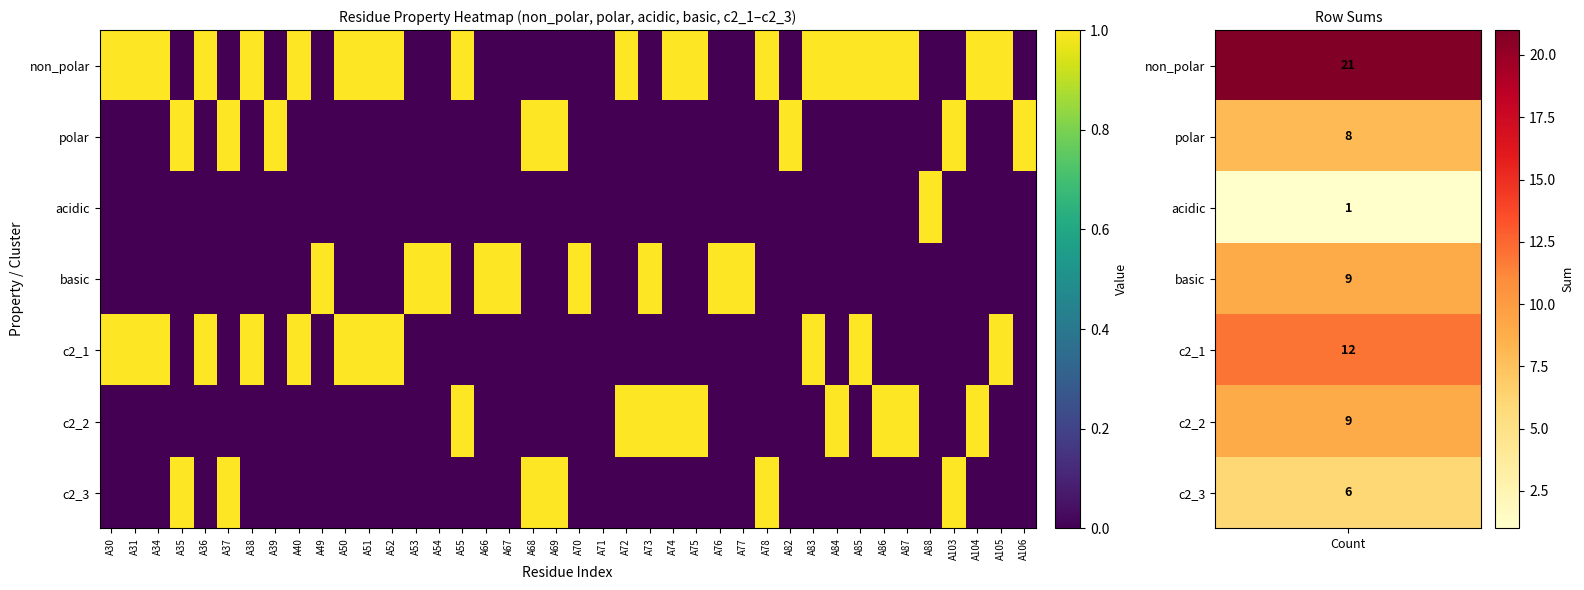

Reading left to right, list all the values displayed in this chart.

non_polar: A30=1	A31=1	A34=1	A35=0	A36=1	A37=0	A38=1	A39=0	A40=1	A49=0	A50=1	A51=1	A52=1	A53=0	A54=0	A55=1	A66=0	A67=0	A68=0	A69=0	A70=0	A71=0	A72=1	A73=0	A74=1	A75=1	A76=0	A77=0	A78=1	A82=0	A83=1	A84=1	A85=1	A86=1	A87=1	A88=0	A103=0	A104=1	A105=1	A106=0
polar: A30=0	A31=0	A34=0	A35=1	A36=0	A37=1	A38=0	A39=1	A40=0	A49=0	A50=0	A51=0	A52=0	A53=0	A54=0	A55=0	A66=0	A67=0	A68=1	A69=1	A70=0	A71=0	A72=0	A73=0	A74=0	A75=0	A76=0	A77=0	A78=0	A82=1	A83=0	A84=0	A85=0	A86=0	A87=0	A88=0	A103=1	A104=0	A105=0	A106=1
acidic: A30=0	A31=0	A34=0	A35=0	A36=0	A37=0	A38=0	A39=0	A40=0	A49=0	A50=0	A51=0	A52=0	A53=0	A54=0	A55=0	A66=0	A67=0	A68=0	A69=0	A70=0	A71=0	A72=0	A73=0	A74=0	A75=0	A76=0	A77=0	A78=0	A82=0	A83=0	A84=0	A85=0	A86=0	A87=0	A88=1	A103=0	A104=0	A105=0	A106=0
basic: A30=0	A31=0	A34=0	A35=0	A36=0	A37=0	A38=0	A39=0	A40=0	A49=1	A50=0	A51=0	A52=0	A53=1	A54=1	A55=0	A66=1	A67=1	A68=0	A69=0	A70=1	A71=0	A72=0	A73=1	A74=0	A75=0	A76=1	A77=1	A78=0	A82=0	A83=0	A84=0	A85=0	A86=0	A87=0	A88=0	A103=0	A104=0	A105=0	A106=0
c2_1: A30=1	A31=1	A34=1	A35=0	A36=1	A37=0	A38=1	A39=0	A40=1	A49=0	A50=1	A51=1	A52=1	A53=0	A54=0	A55=0	A66=0	A67=0	A68=0	A69=0	A70=0	A71=0	A72=0	A73=0	A74=0	A75=0	A76=0	A77=0	A78=0	A82=0	A83=1	A84=0	A85=1	A86=0	A87=0	A88=0	A103=0	A104=0	A105=1	A106=0
c2_2: A30=0	A31=0	A34=0	A35=0	A36=0	A37=0	A38=0	A39=0	A40=0	A49=0	A50=0	A51=0	A52=0	A53=0	A54=0	A55=1	A66=0	A67=0	A68=0	A69=0	A70=0	A71=0	A72=1	A73=1	A74=1	A75=1	A76=0	A77=0	A78=0	A82=0	A83=0	A84=1	A85=0	A86=1	A87=1	A88=0	A103=0	A104=1	A105=0	A106=0
c2_3: A30=0	A31=0	A34=0	A35=1	A36=0	A37=1	A38=0	A39=0	A40=0	A49=0	A50=0	A51=0	A52=0	A53=0	A54=0	A55=0	A66=0	A67=0	A68=1	A69=1	A70=0	A71=0	A72=0	A73=0	A74=0	A75=0	A76=0	A77=0	A78=1	A82=0	A83=0	A84=0	A85=0	A86=0	A87=0	A88=0	A103=1	A104=0	A105=0	A106=0